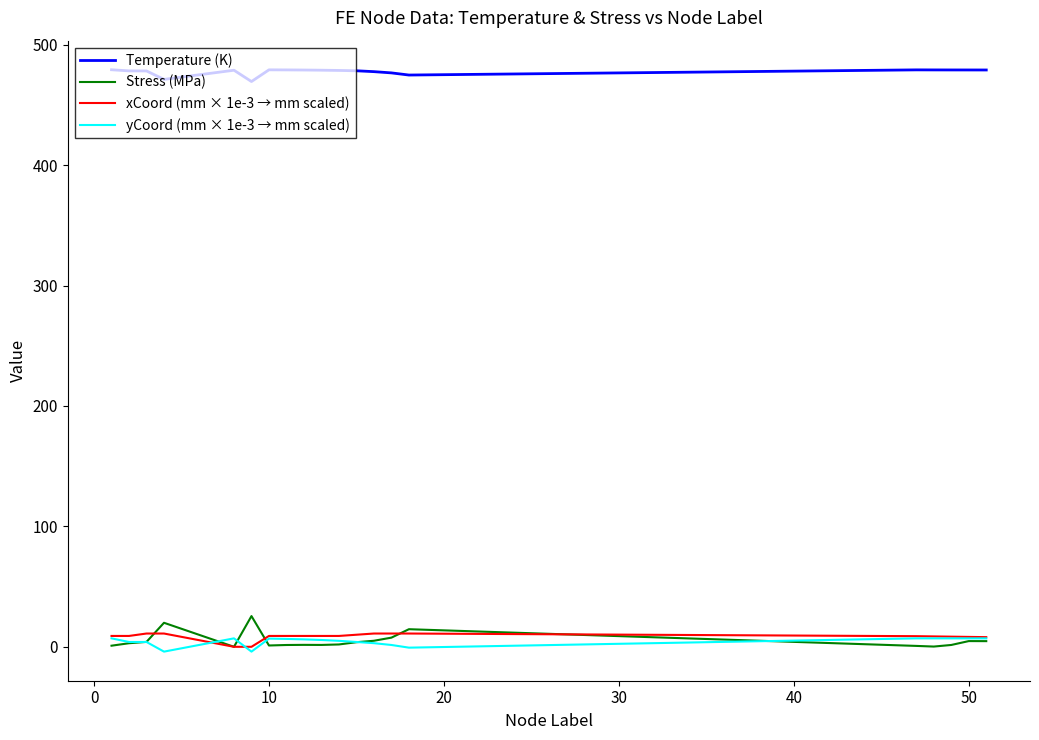

Which series has the largest total across all categories?

Temperature (K)